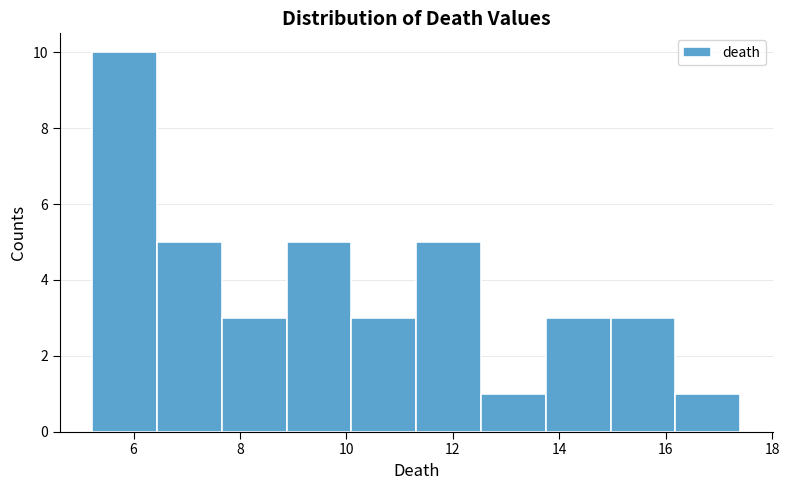

Over which range of the x-axis is the bar tallest?

5.2 to 6.4